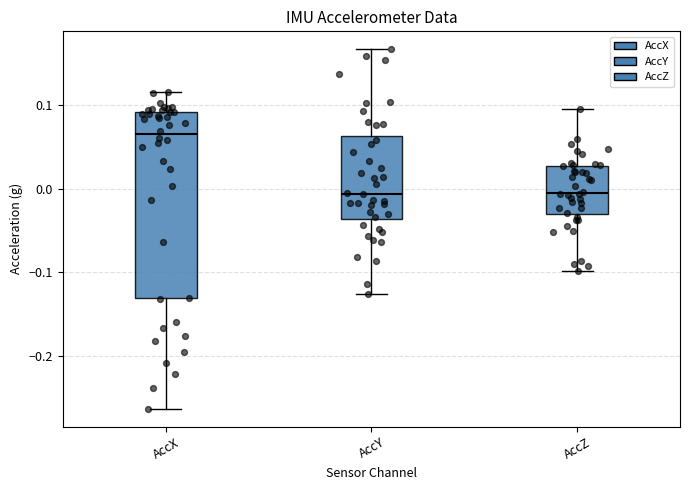

Comparing the boxes themselves (not the whiskers), which one is the tallest?

AccX